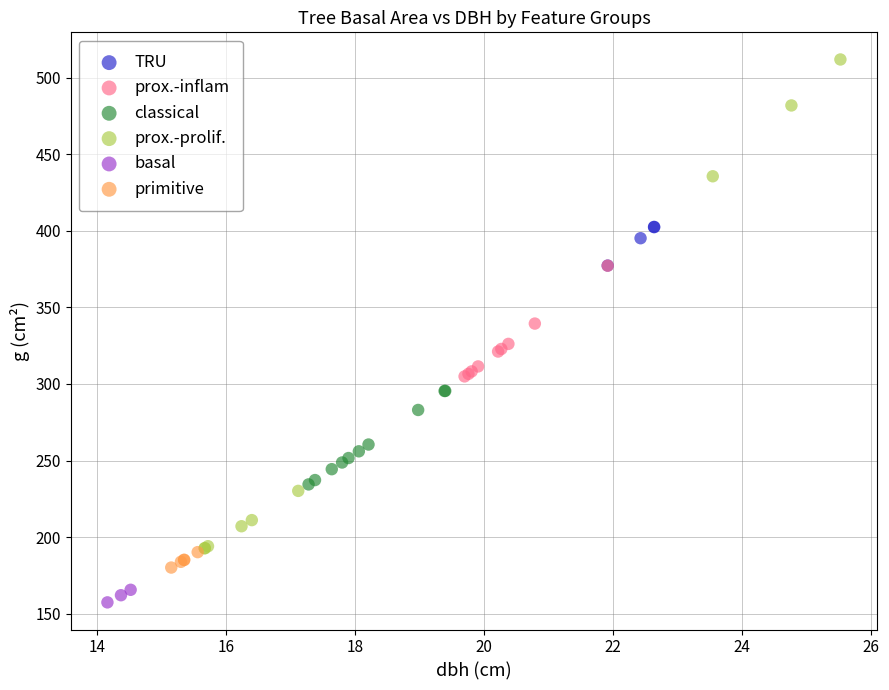

What are all the series names shown in the legend?

TRU, prox.-inflam, classical, prox.-prolif., basal, primitive